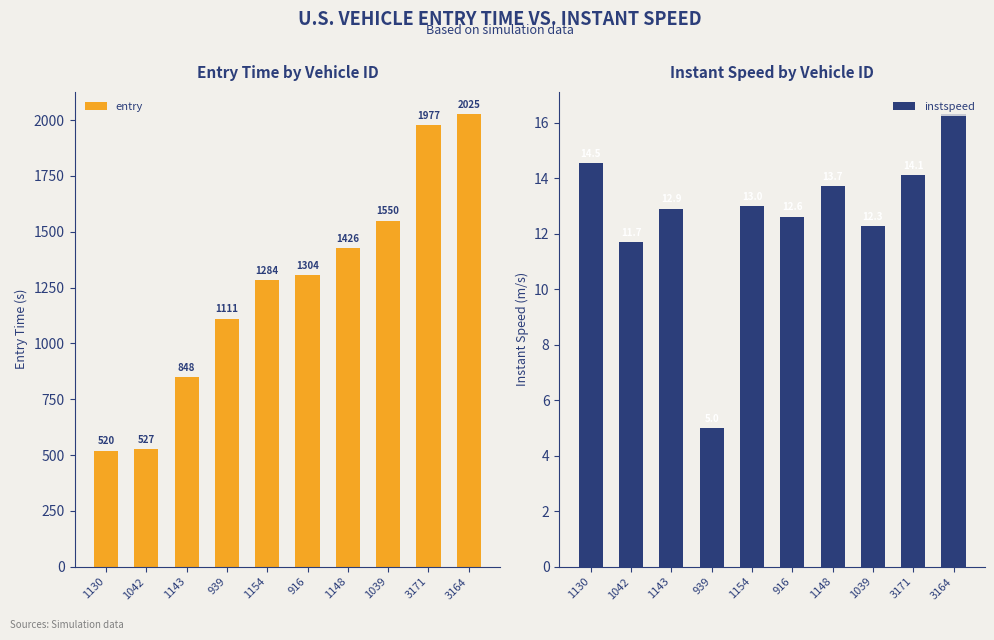

Which has a higher value, 1042 or 1154?

1154